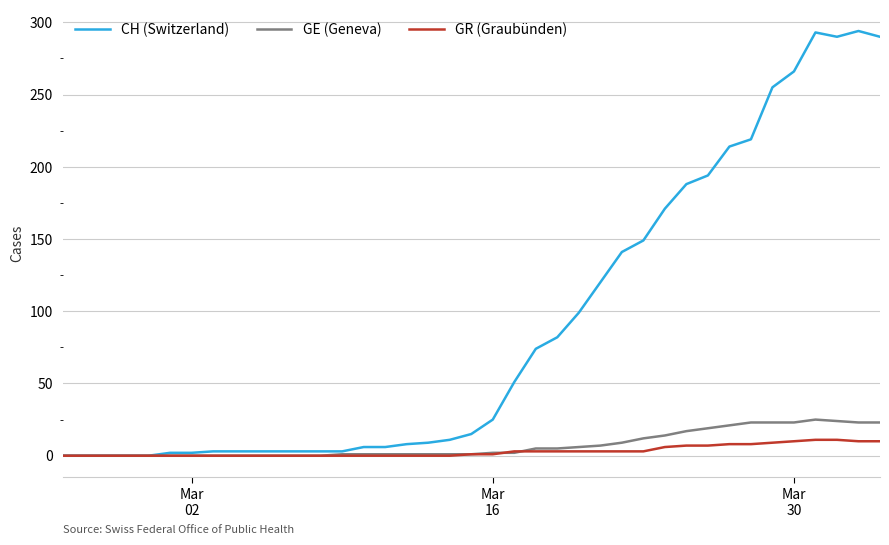

Rank the series by their maximum value, from highest to lowest.

CH (Switzerland), GE (Geneva), GR (Graubünden)